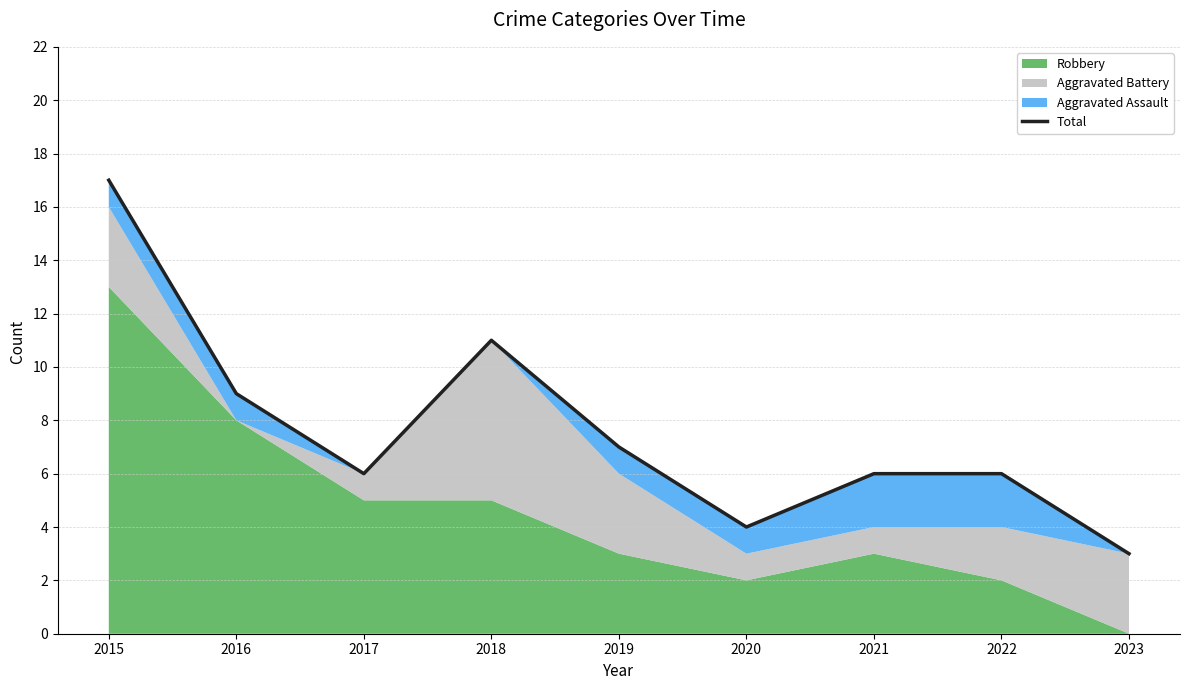

True or false: the data shows 2 at 2021.

False